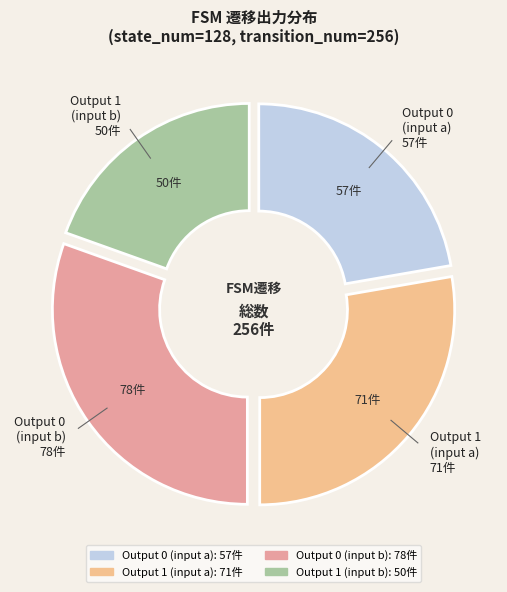

How many slices are in this pie chart?

4